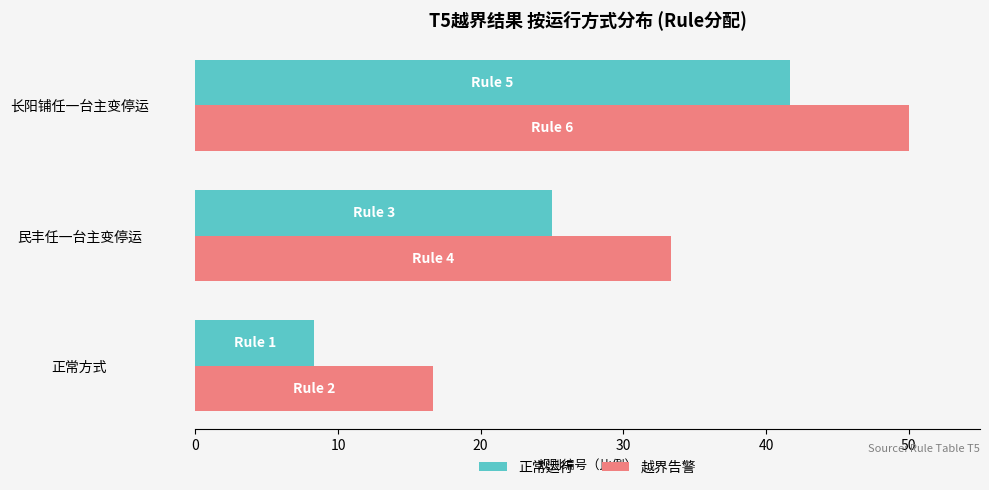

What is the difference between the highest and lowest values at 正常方式?

8.3